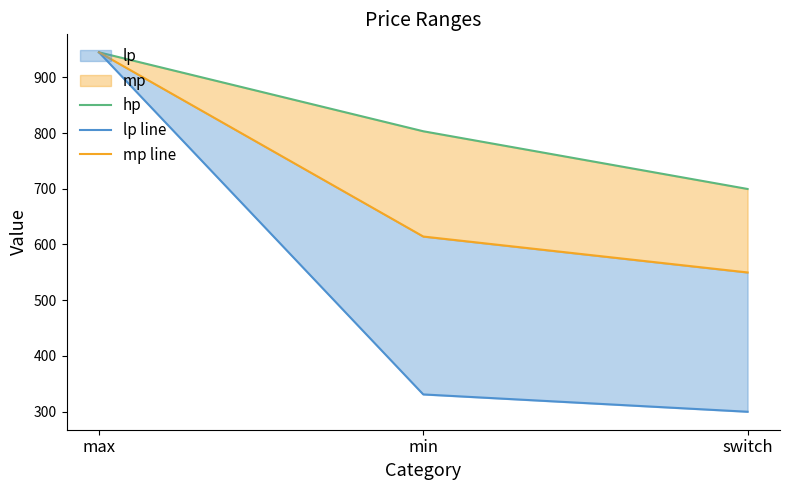

Which label corresponds to the largest value in the chart?

max